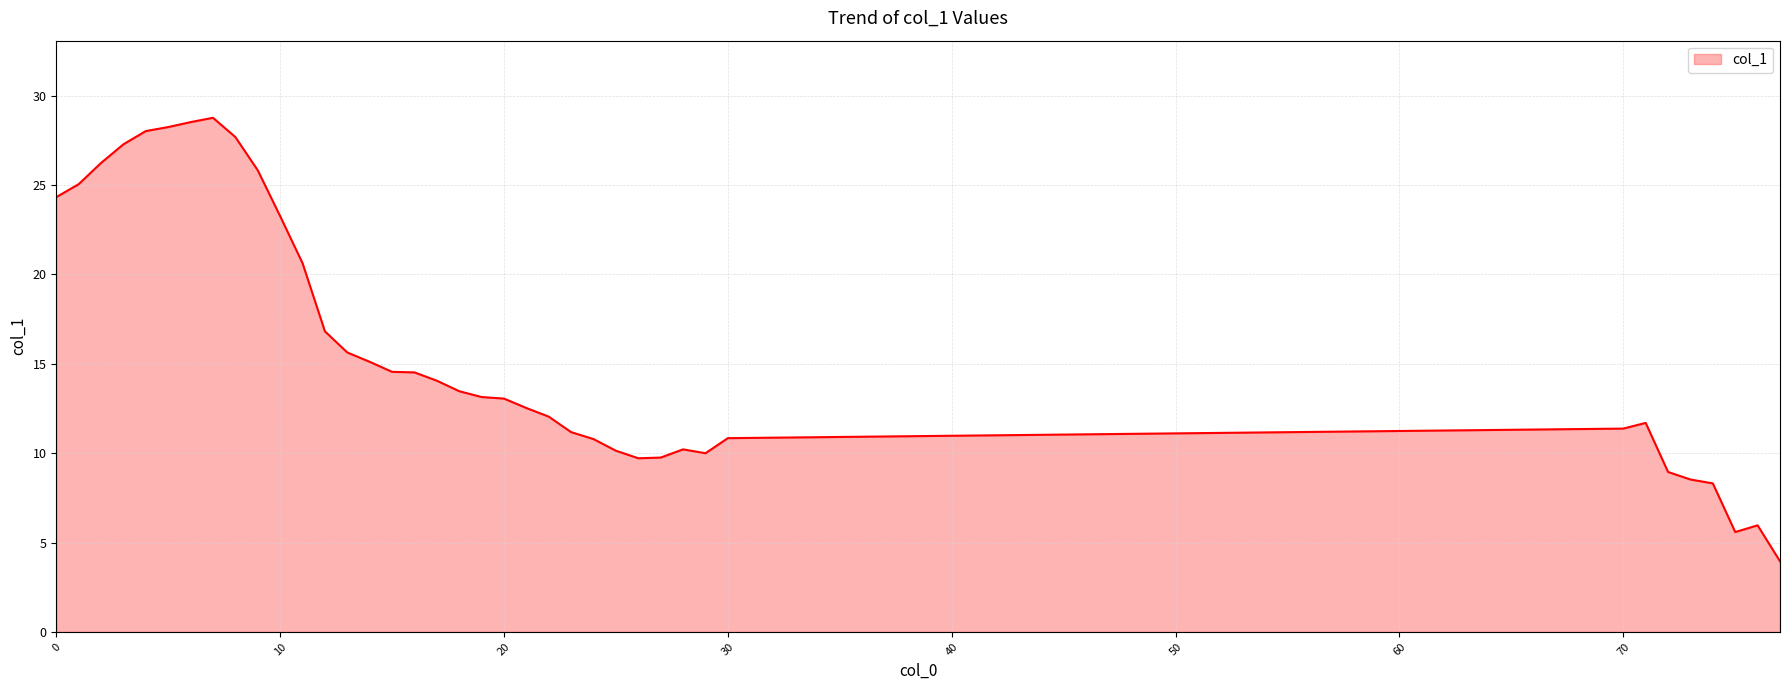

What is the difference between the maximum and minimum values?

24.8